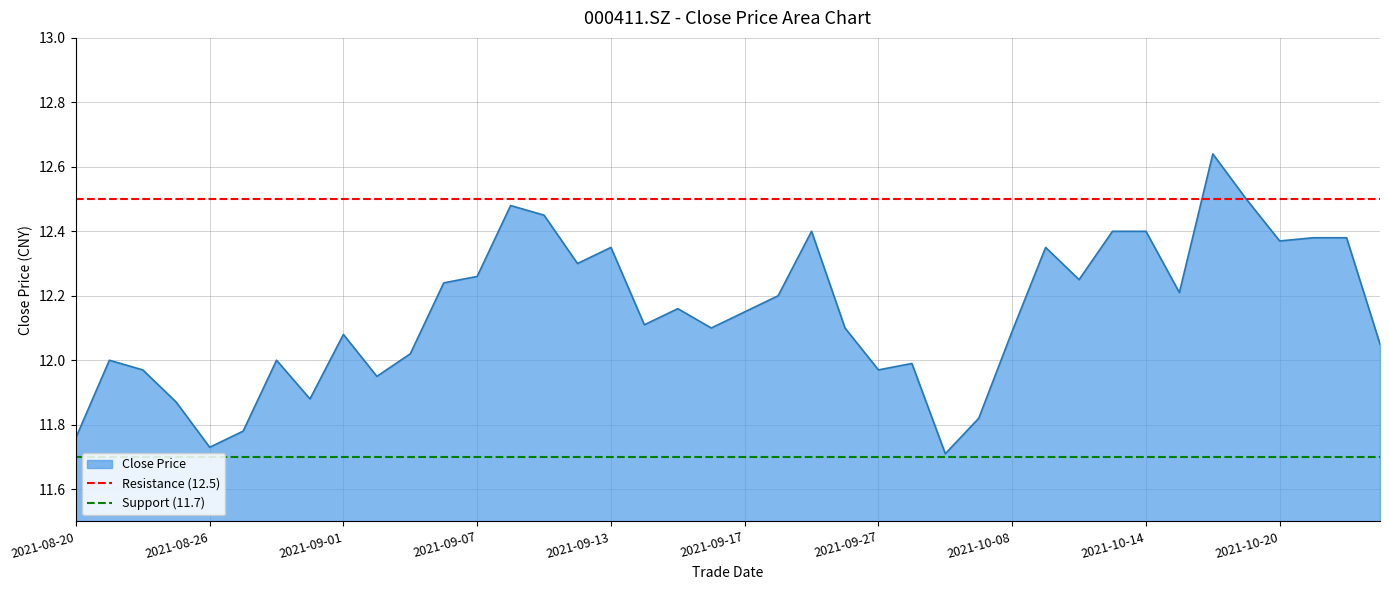

What is the minimum value for Resistance (12.5)?

12.5